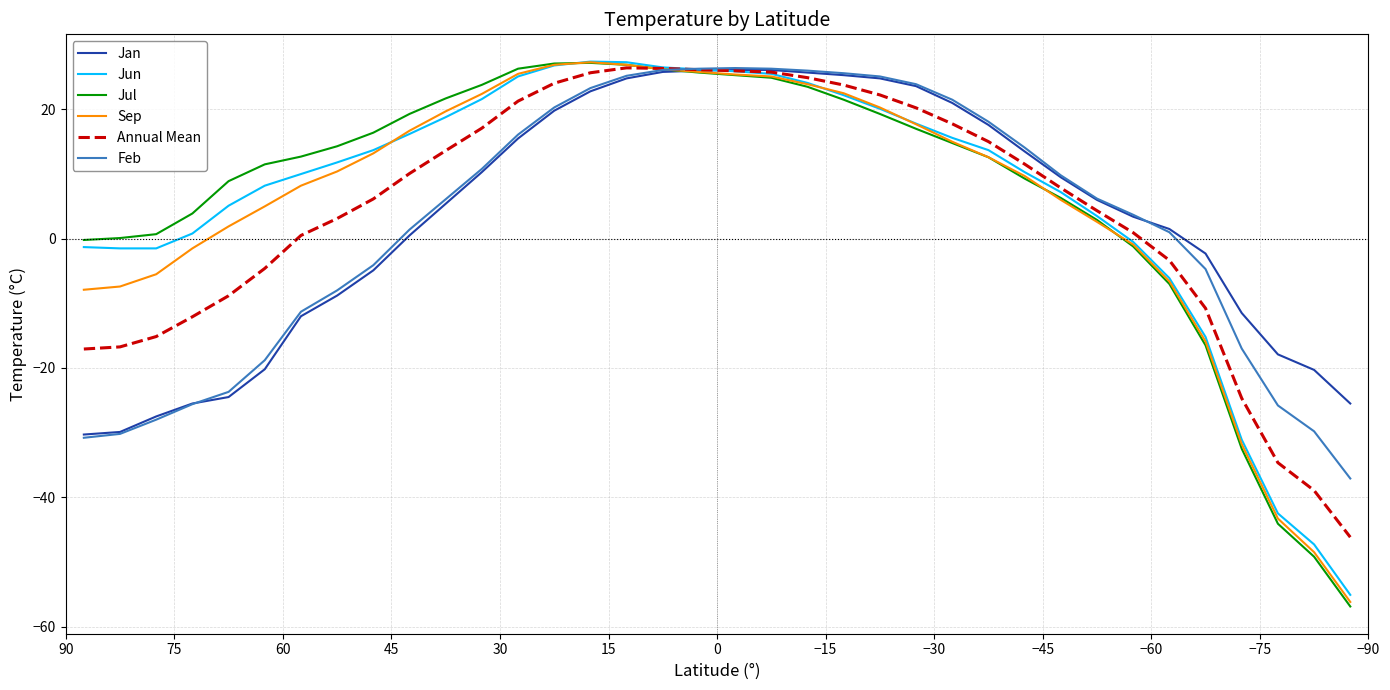

Reading left to right, list all the values displayed in this chart.

Jan: -30.3	-29.9	-27.5	-25.5	-24.5	-20.2	-12.0	-8.8	-4.9	0.5	5.4	10.3	15.5	19.8	22.8	24.8	25.8	26.0	26.1	26.1	25.7	25.3	24.8	23.6	21.0	17.6	13.5	9.5	6.0	3.4	1.5	-2.3	-11.5	-17.9	-20.3	-25.5
Jun: -1.3	-1.5	-1.5	0.8	5.1	8.2	10.0	11.8	13.7	16.2	18.8	21.6	25.1	26.8	27.4	27.3	26.5	26.2	25.9	25.5	24.1	22.2	20.1	17.8	15.6	13.7	10.3	7.2	3.5	-0.5	-6.1	-15.2	-31.1	-42.5	-47.3	-55.1
Jul: -0.2	0.1	0.7	3.9	8.9	11.5	12.7	14.3	16.4	19.3	21.7	23.8	26.3	27.1	27.2	26.9	26.2	25.7	25.3	24.9	23.5	21.5	19.3	17.0	14.8	12.6	9.3	6.3	2.9	-1.2	-7.0	-16.5	-32.5	-44.1	-49.2	-56.9
Sep: -7.9	-7.4	-5.5	-1.5	1.9	5.0	8.2	10.4	13.2	16.7	19.7	22.4	25.5	26.9	27.3	26.9	26.2	25.8	25.4	25.1	23.9	22.5	20.3	17.7	15.0	12.6	9.7	6.0	2.6	-0.9	-6.6	-15.9	-31.8	-43.3	-48.5	-56.2
Annual Mean: -17.1	-16.7	-15.1	-12.1	-8.8	-4.6	0.5	3.1	6.2	10.1	13.6	17.1	21.3	24.1	25.7	26.4	26.3	26.1	26.0	25.8	24.9	23.8	22.2	20.2	17.8	15.0	11.5	7.8	4.3	0.9	-3.3	-10.8	-24.7	-34.7	-39.0	-46.2
Feb: -30.8	-30.2	-28.0	-25.6	-23.7	-18.8	-11.3	-8.0	-4.1	1.4	6.1	10.8	16.1	20.3	23.3	25.2	26.1	26.3	26.4	26.3	26.0	25.6	25.1	23.9	21.5	18.1	14.1	9.8	6.2	3.7	1.0	-4.7	-17.0	-25.8	-29.8	-37.1